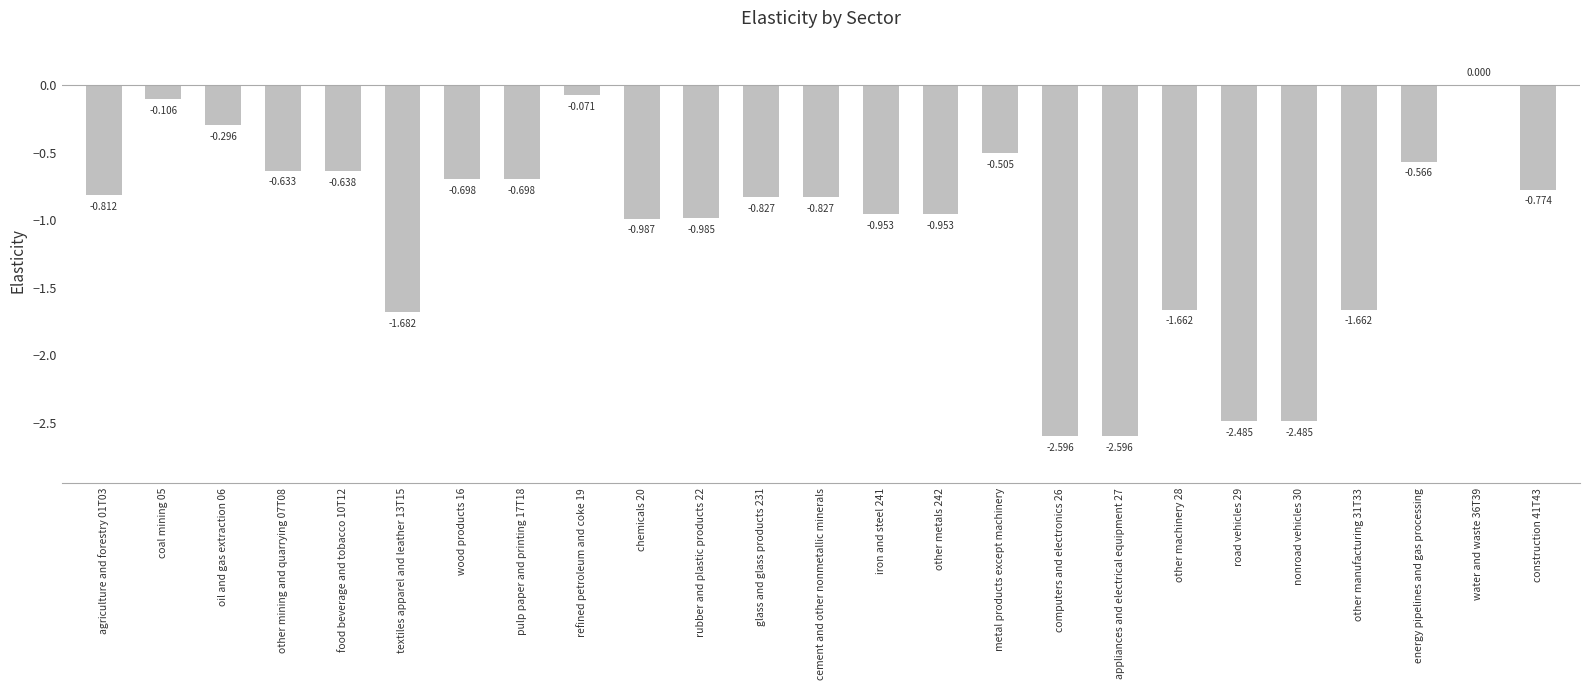

The value at pulp paper and printing 17T18 is -0.3. True or false?

False